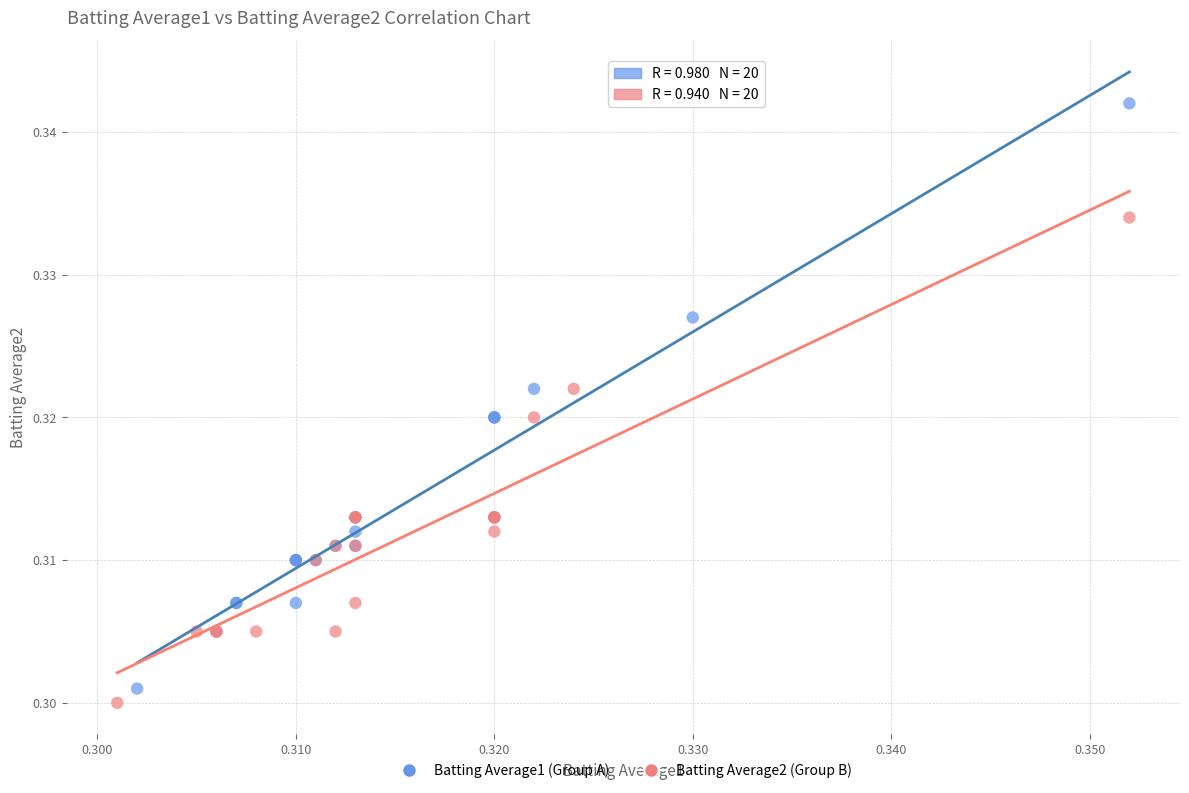

Which series has the largest Y range (max minus min)?

Batting Average1 (Group A)